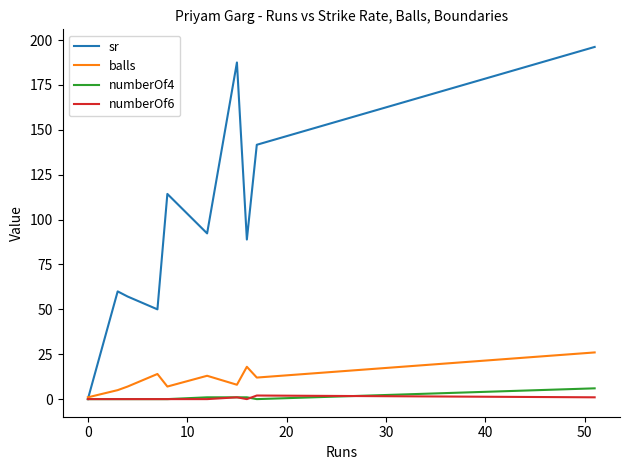

How many lines are shown in the chart?

4